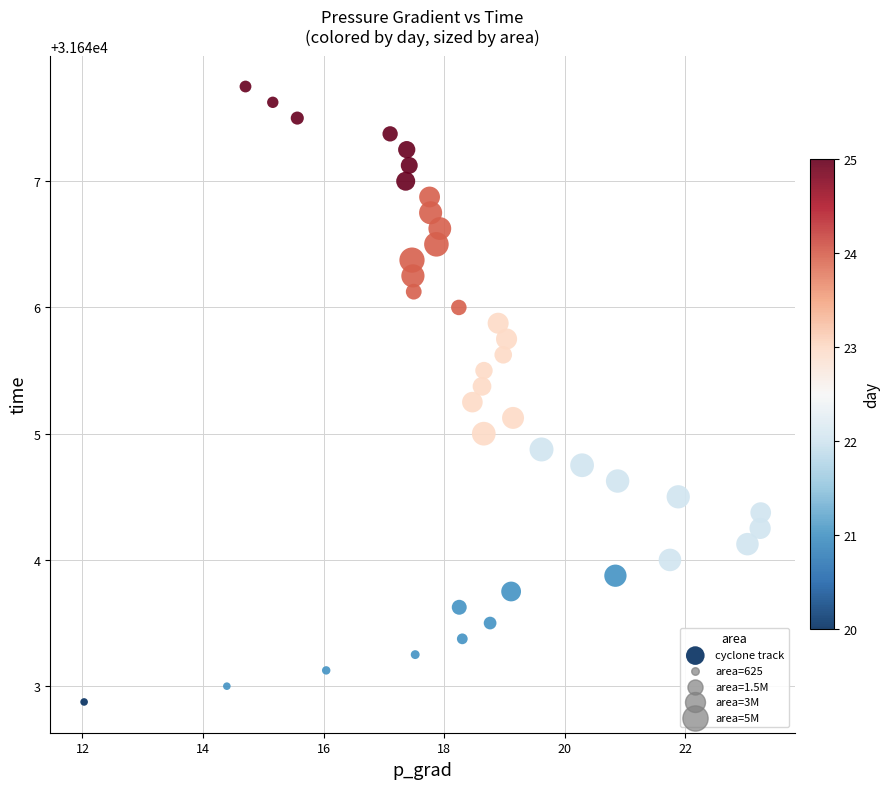

What is the range of Y values (max minus min)?

4.9